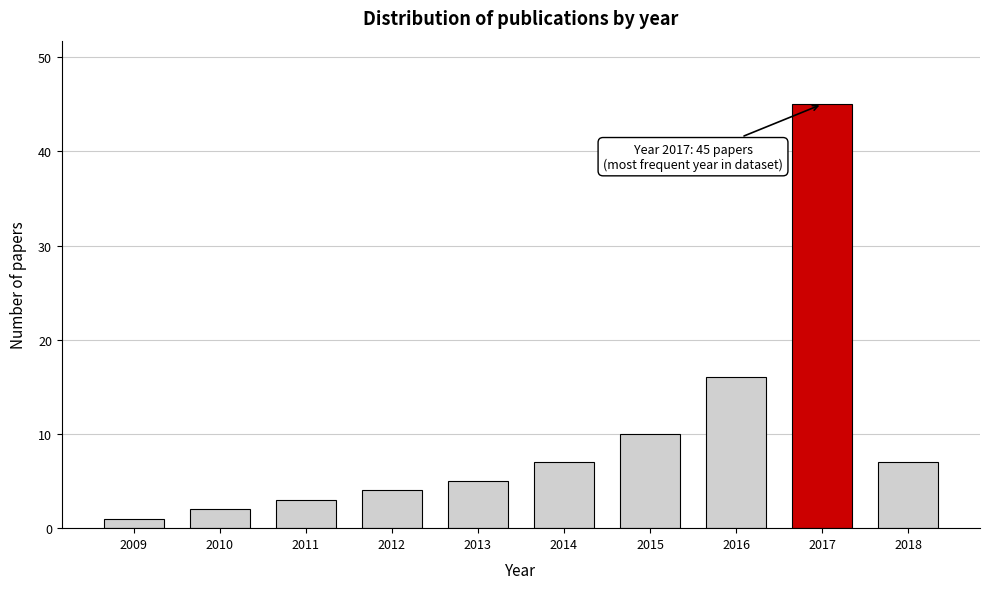

Reading left to right, list all the values displayed in this chart.

1	2	3	4	5	7	10	16	45	7